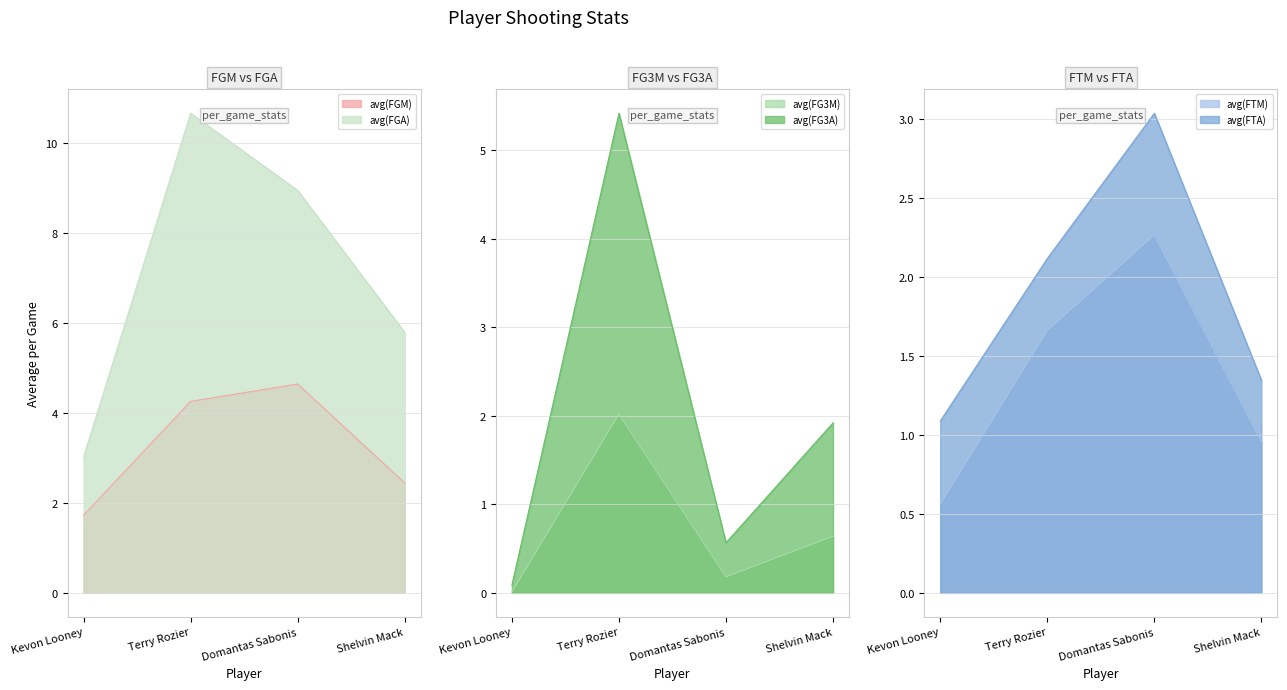

The avg(FTA) series shows 1.5 at Kevon Looney. True or false?

False